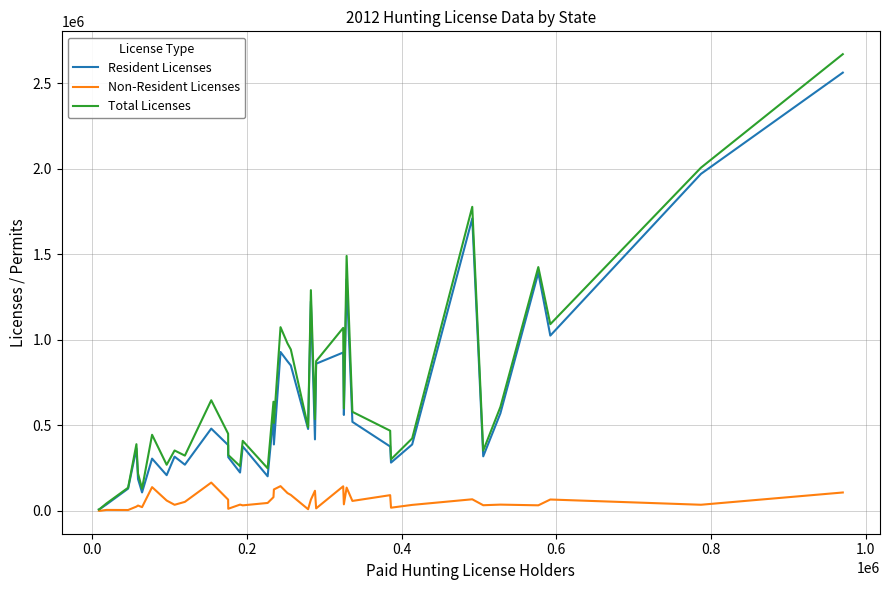

Does the chart display data point markers on the line(s)?

No